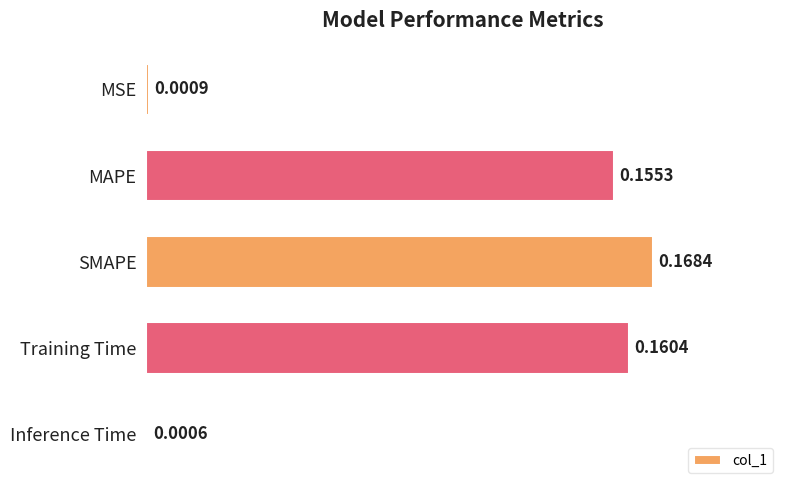

Which has a higher value, Inference Time or SMAPE?

SMAPE